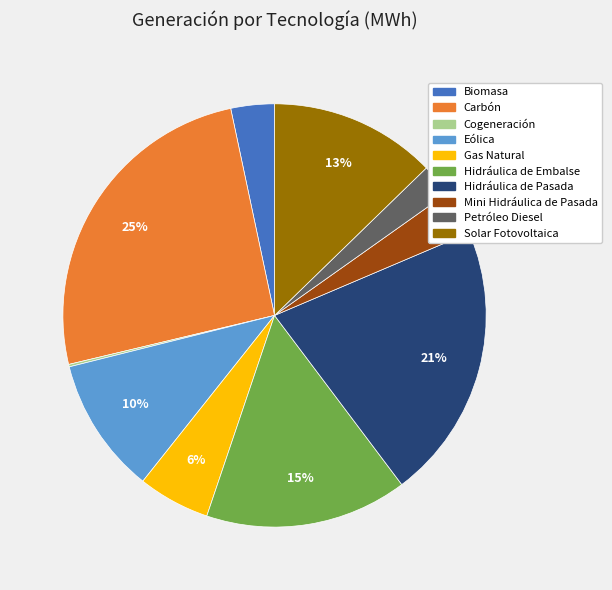

To the nearest percent, what portion does Gas Natural represent?

6%